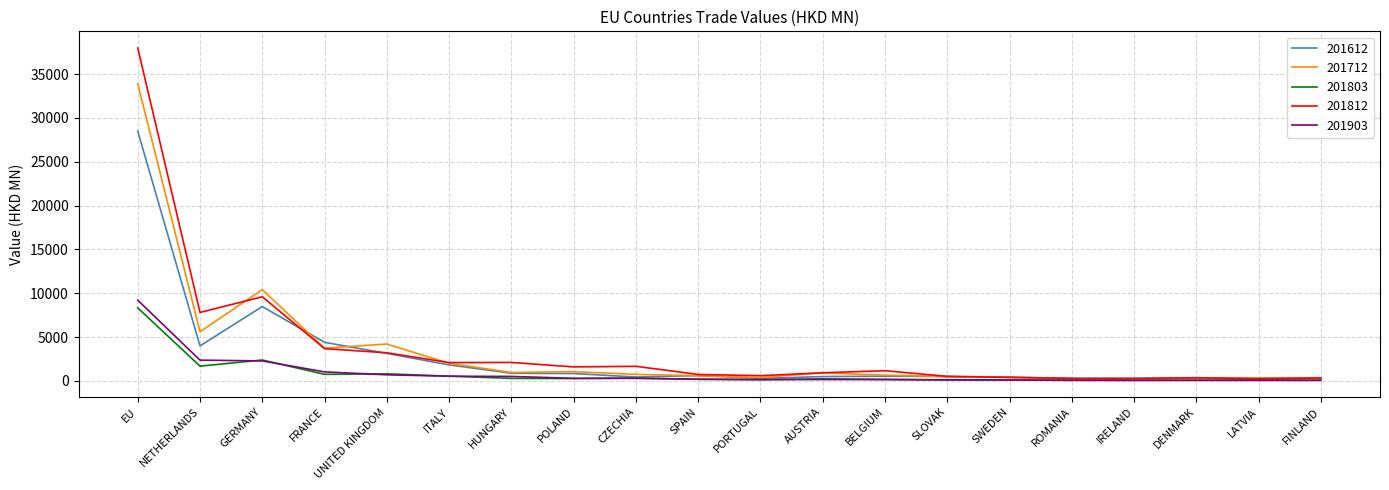

What is the smallest value displayed?

52.8